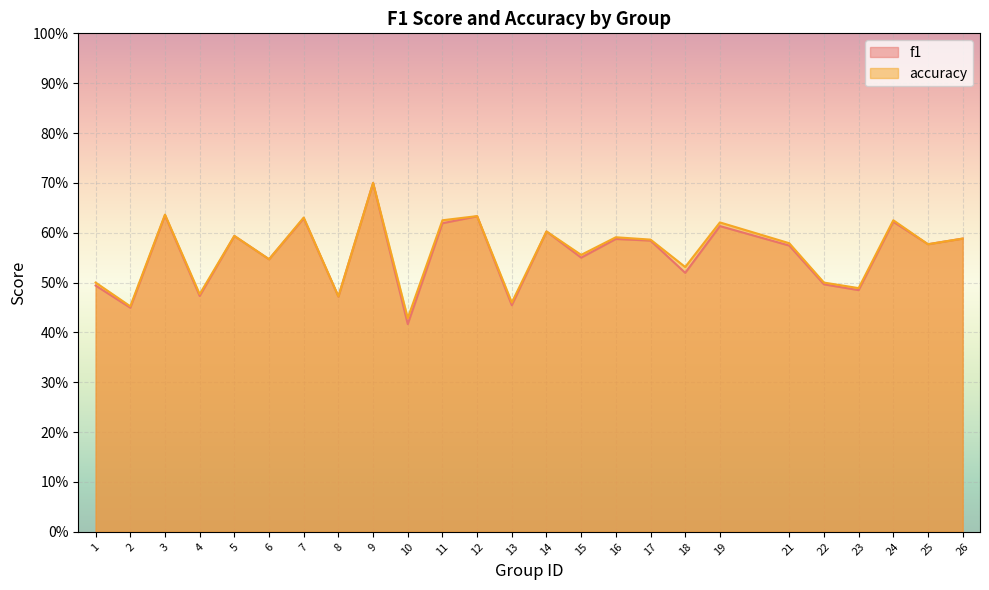

Is the value of f1 at 11 greater than the value of accuracy at 23?

Yes